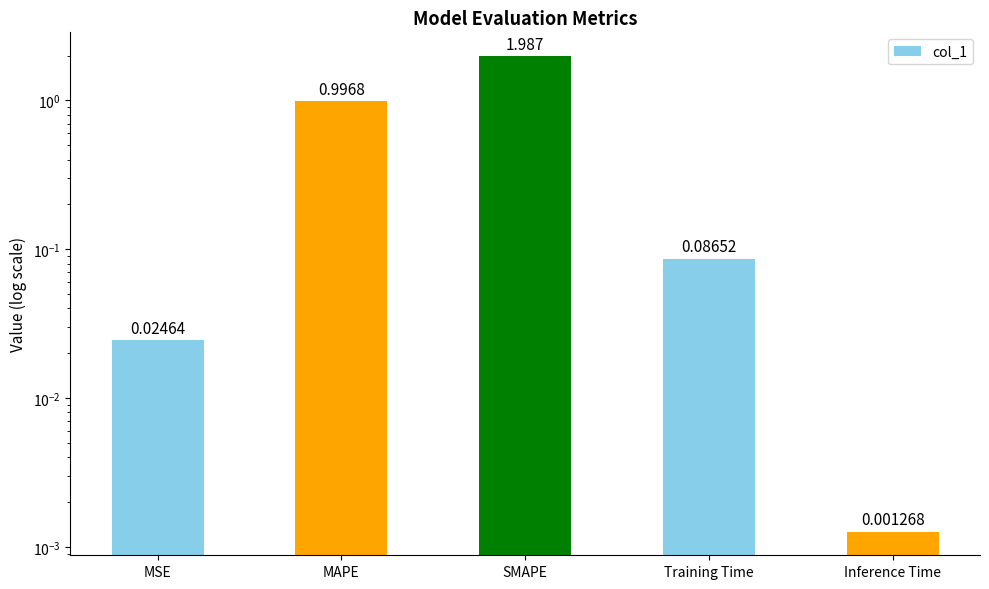

Which category has the highest value across all series?

SMAPE